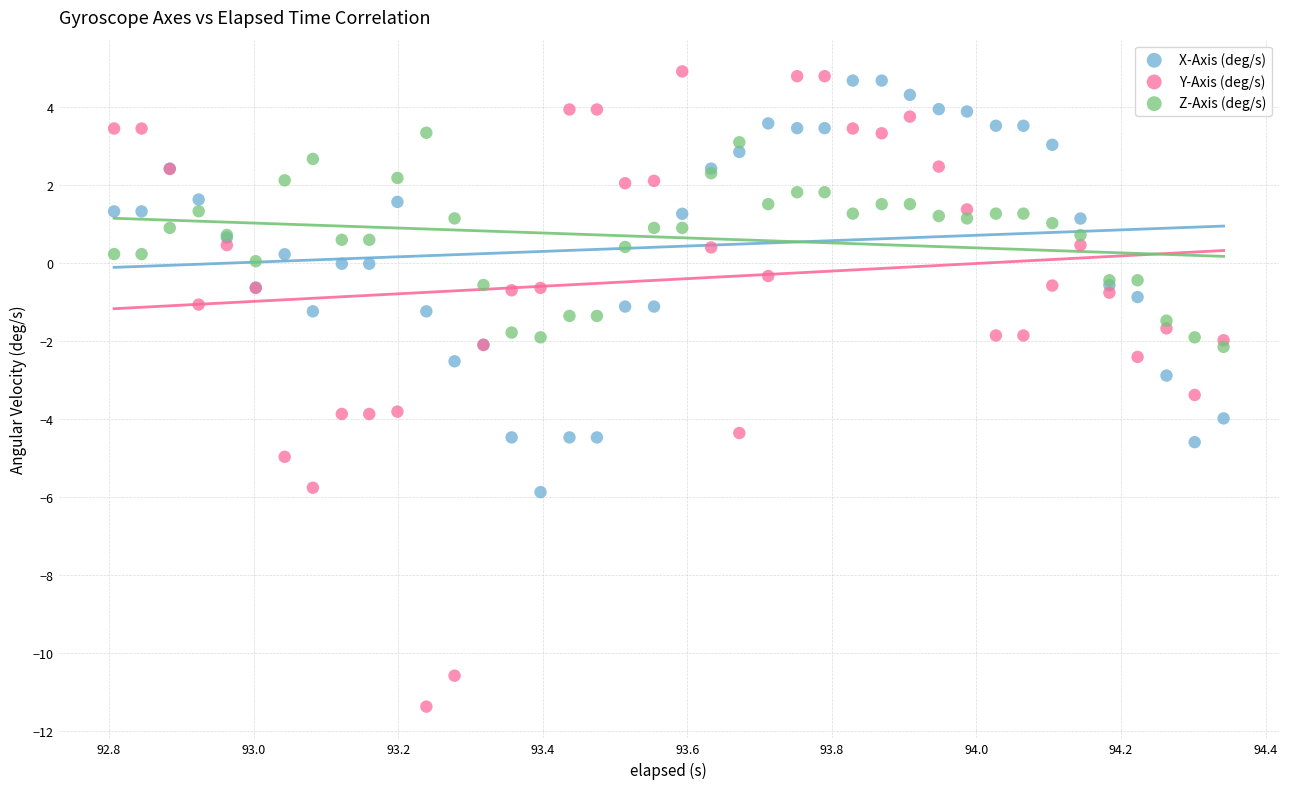

Which series has the largest Y range (max minus min)?

Y-Axis (deg/s)